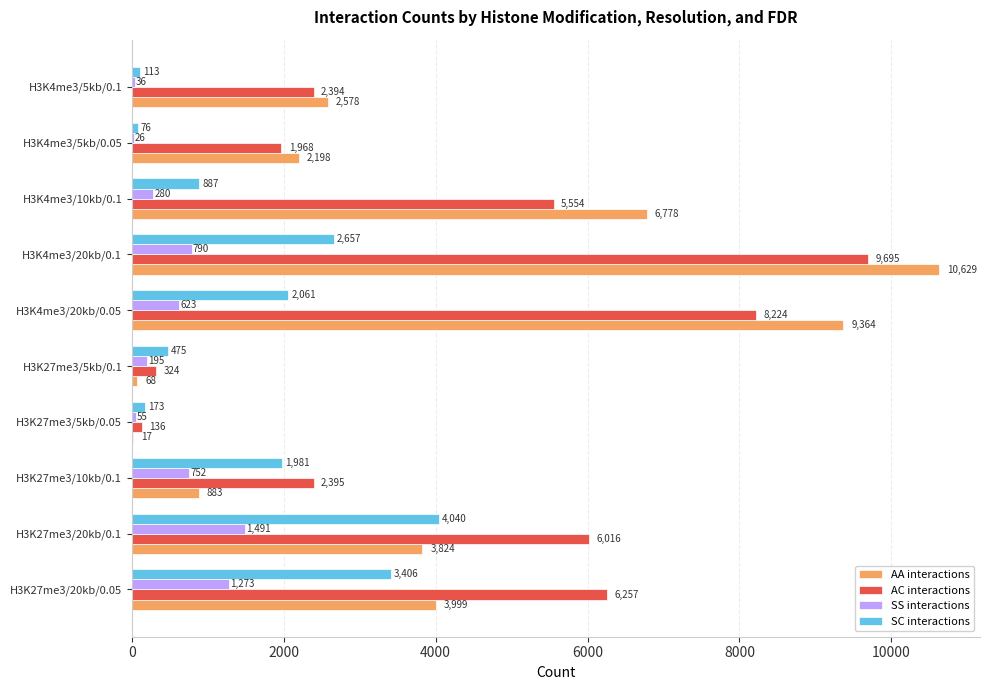

At which label is SS interactions closest to 758?

H3K27me3/10kb/0.1